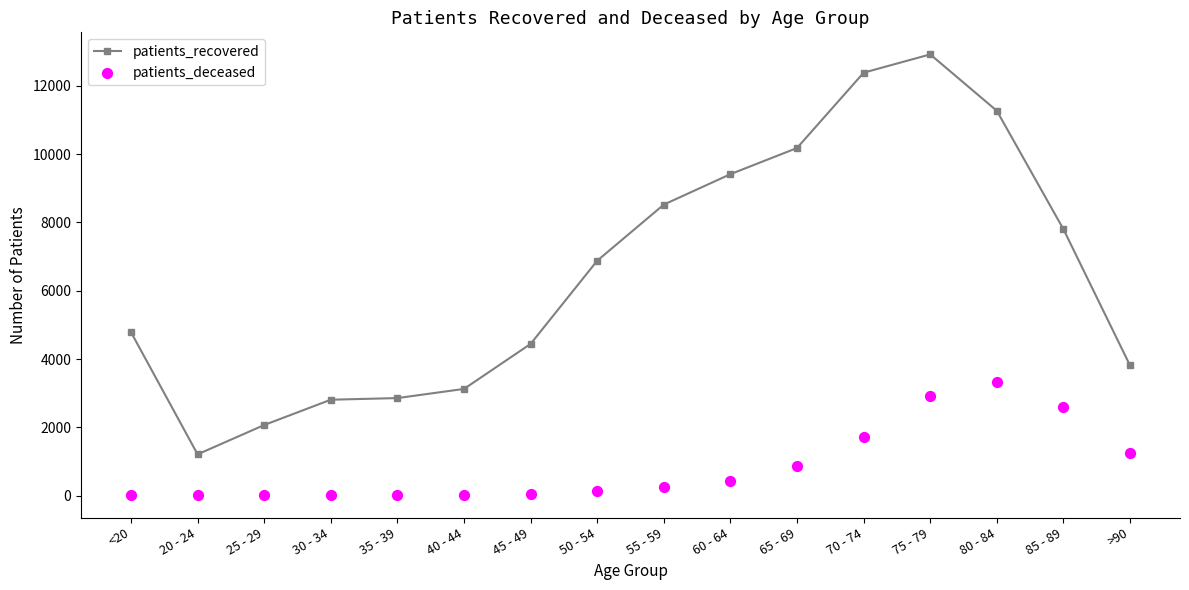

Which series has the largest total across all categories?

patients_recovered